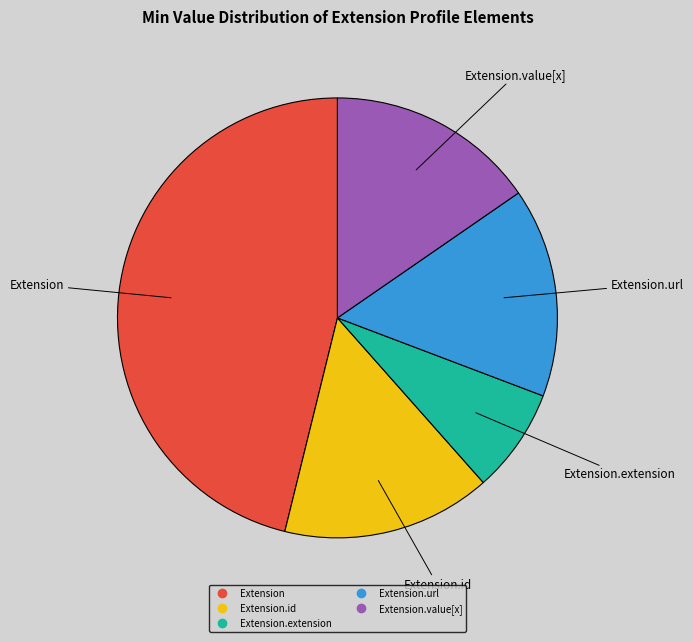

Is there any slice that represents more than half of the pie?

No